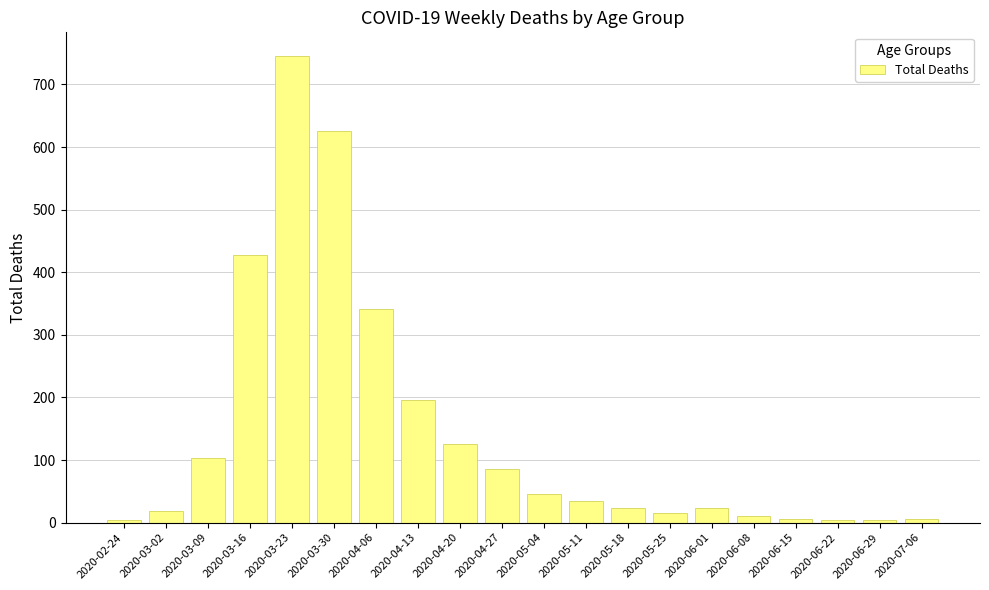

At which category does the chart reach its peak across all series?

2020-03-23